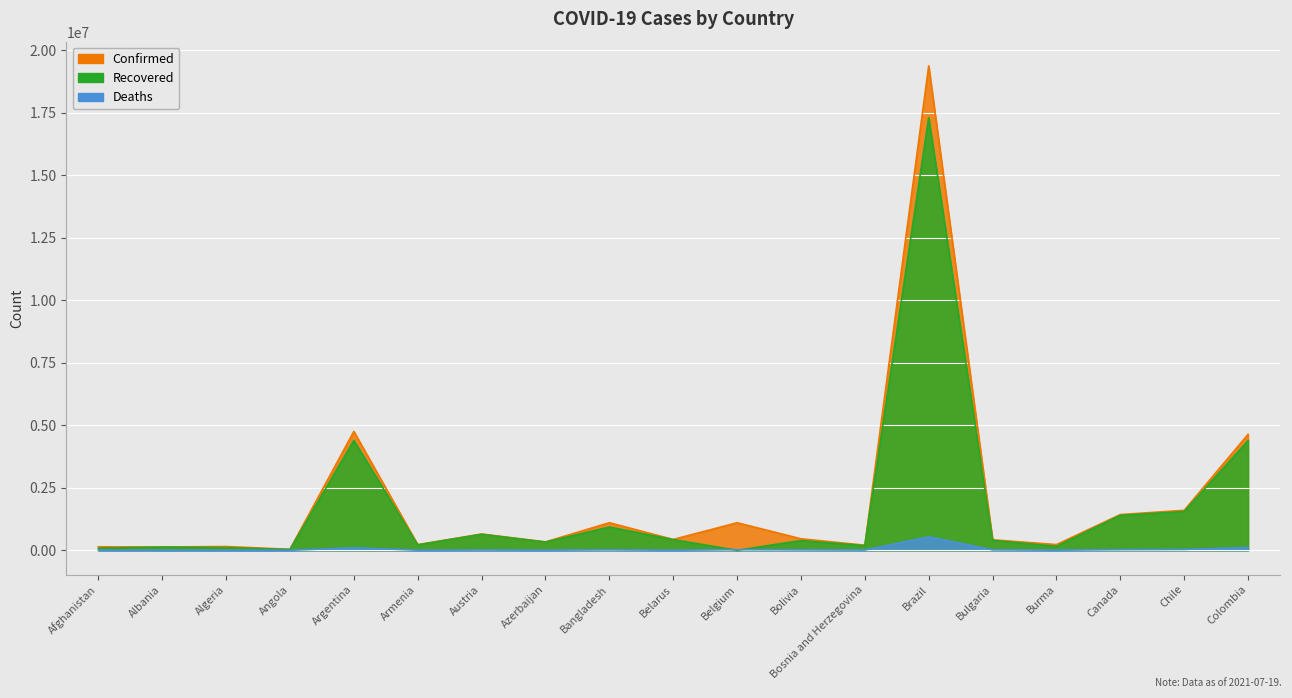

Does the chart display data point markers on the line(s)?

No